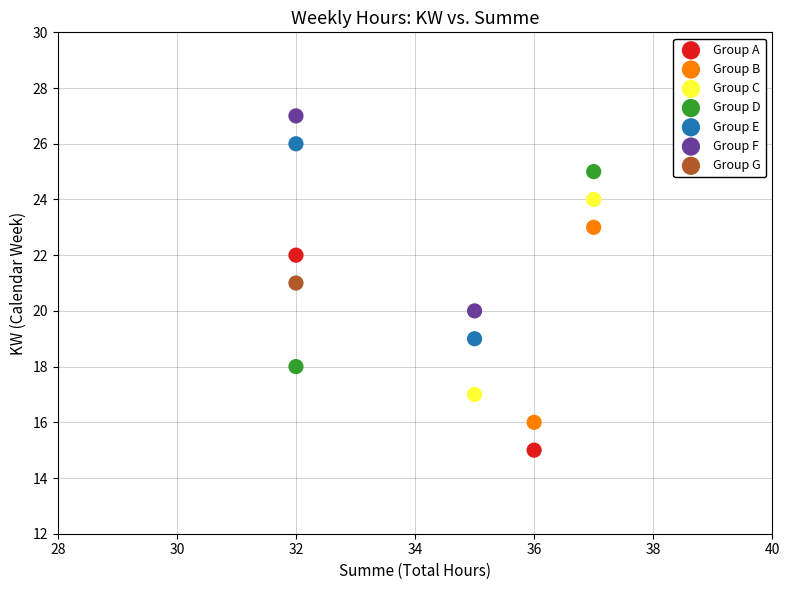

Which series reaches the maximum Y coordinate?

Group F